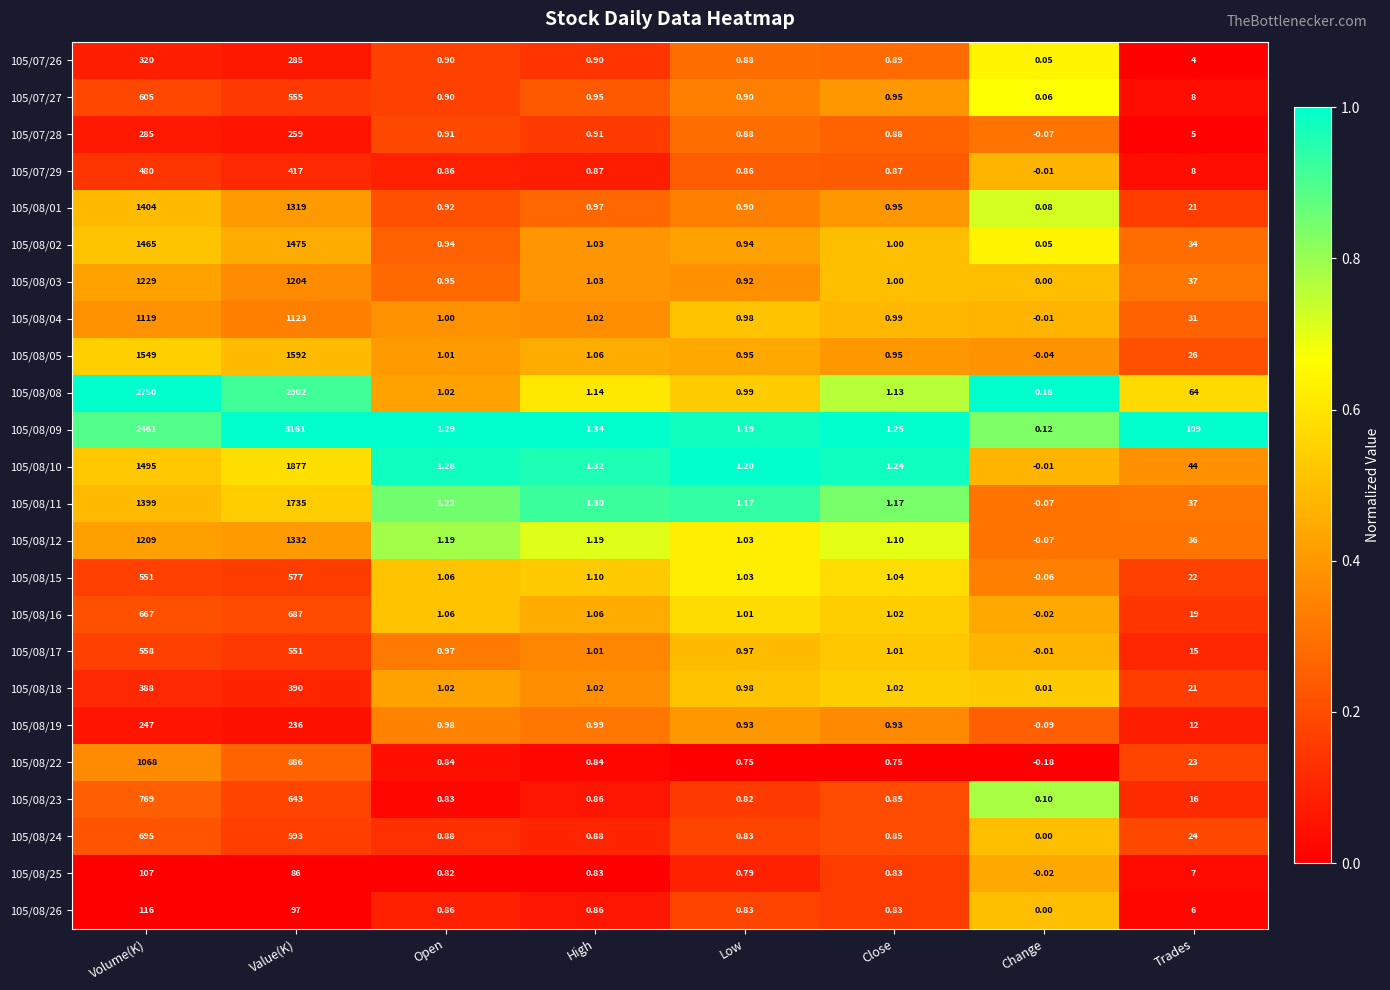

At which label is 105/08/17 closest to 278?

Trades